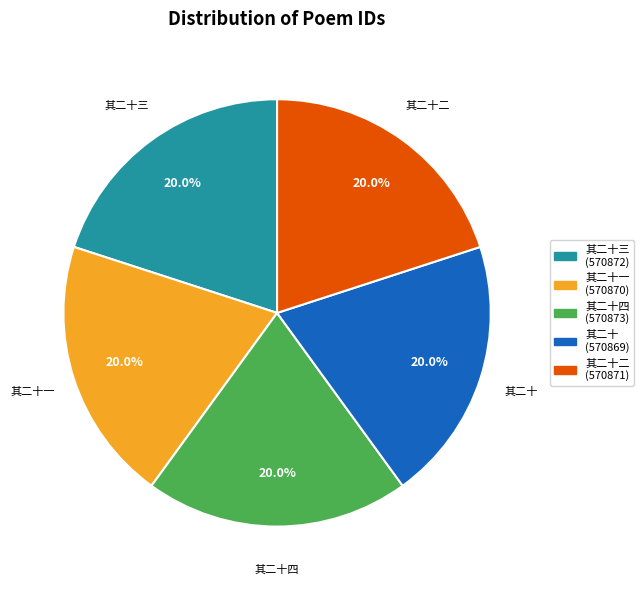

Does any single category account for the majority?

No